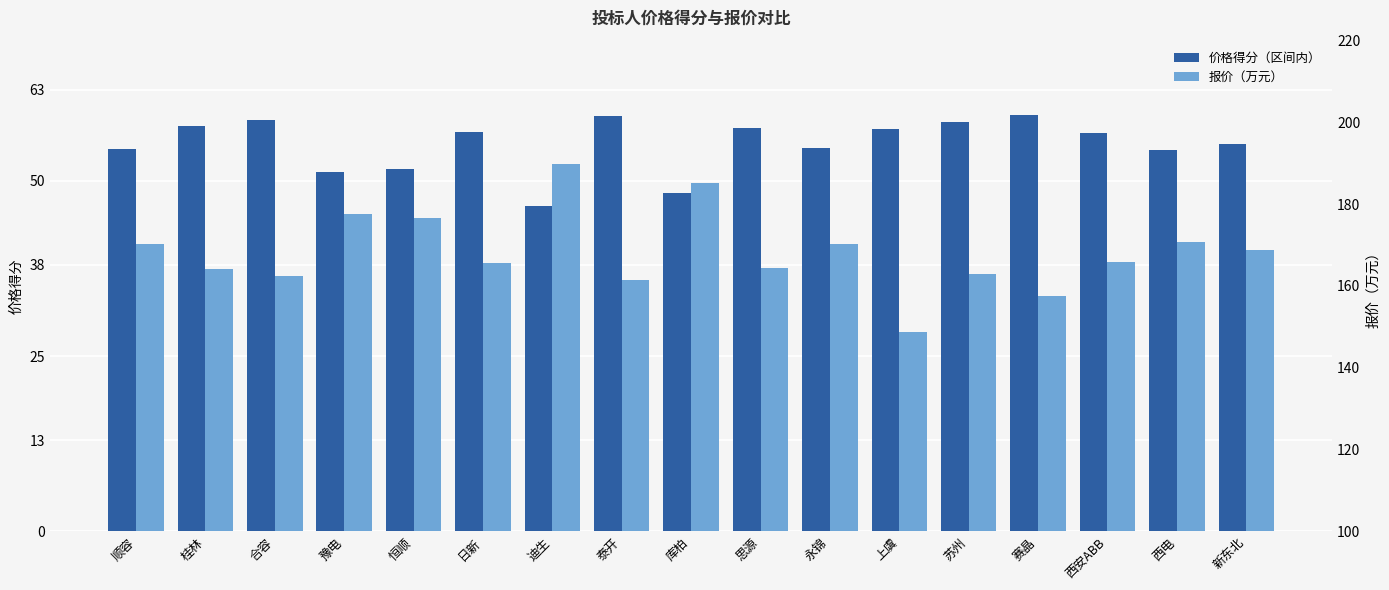

What is the maximum value for 价格得分（区间内）?

59.5